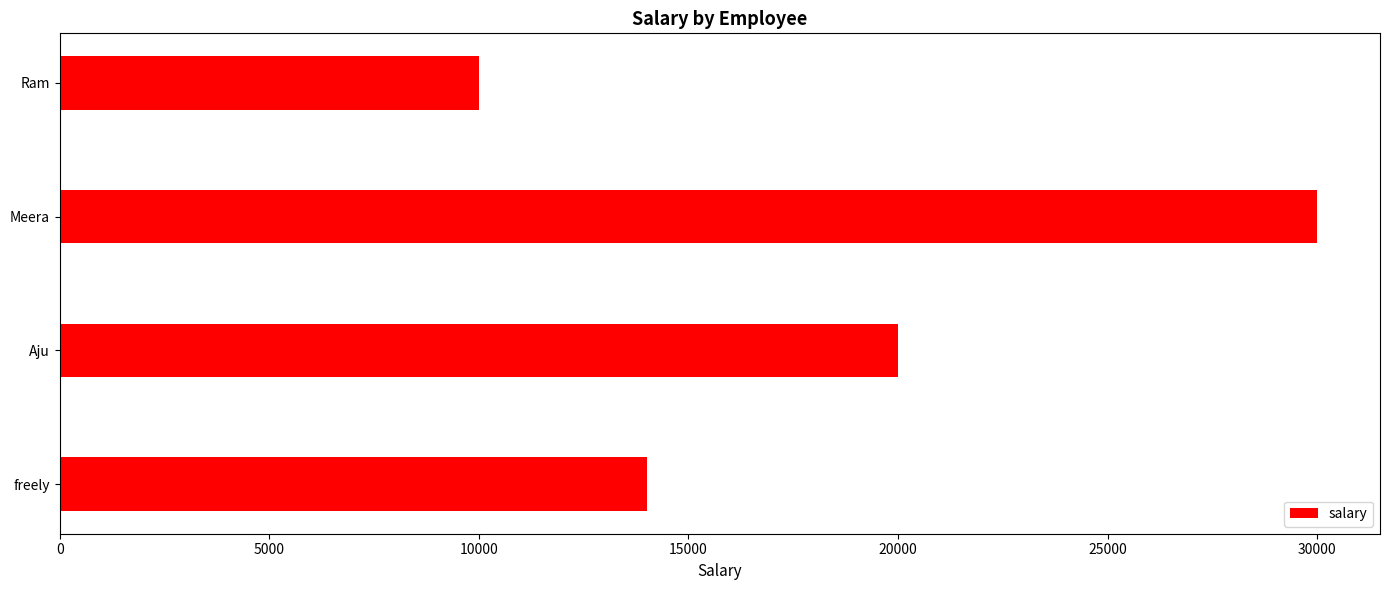

Reading bottom to top, extract all data points from this chart.

14000	20000	30000	10000